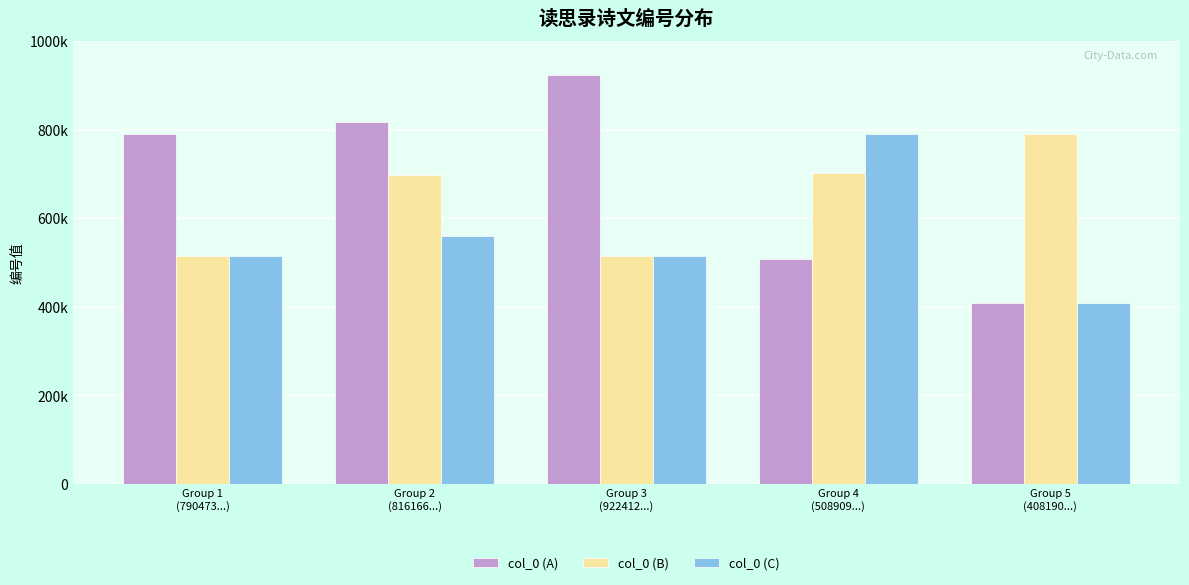

What is the label of the 5th bar from the left?

Group 5
(408190...)